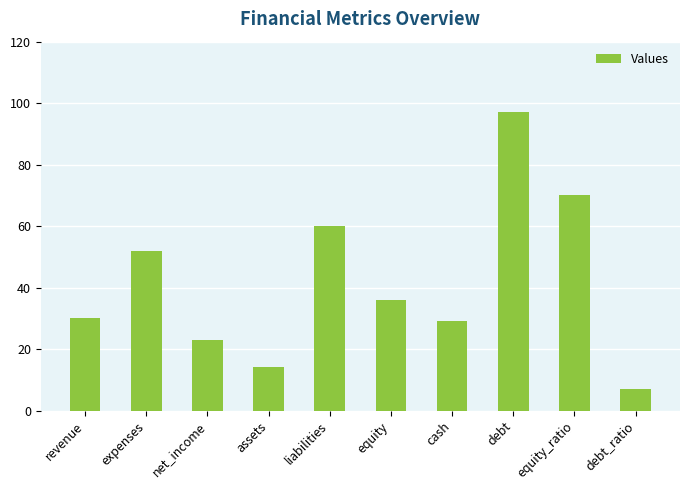

Rank the categories by value from highest to lowest.

debt, equity_ratio, liabilities, expenses, equity, revenue, cash, net_income, assets, debt_ratio